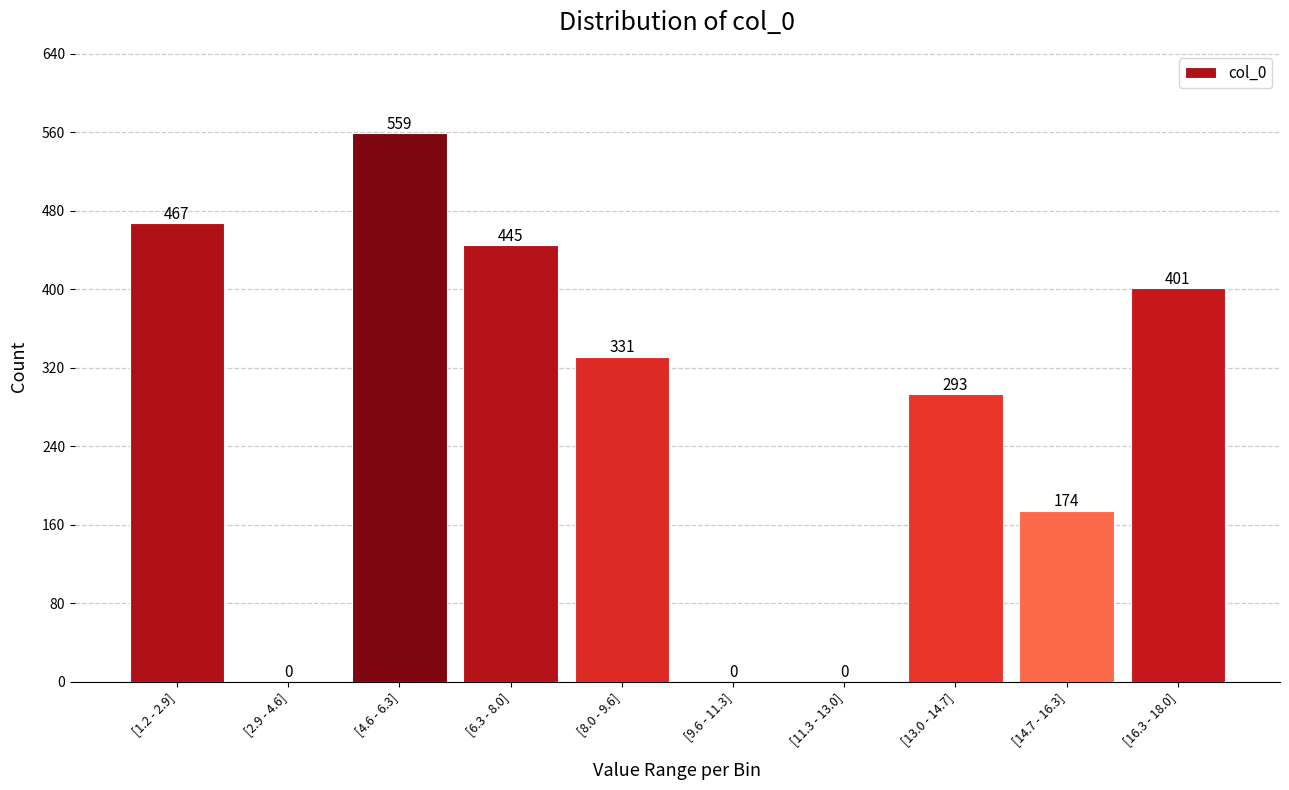

Reading left to right, extract all data points from this chart.

[1.2 - 2.9]=467	[2.9 - 4.6]=0	[4.6 - 6.3]=559	[6.3 - 8.0]=445	[8.0 - 9.6]=331	[9.6 - 11.3]=0	[11.3 - 13.0]=0	[13.0 - 14.7]=293	[14.7 - 16.3]=174	[16.3 - 18.0]=401